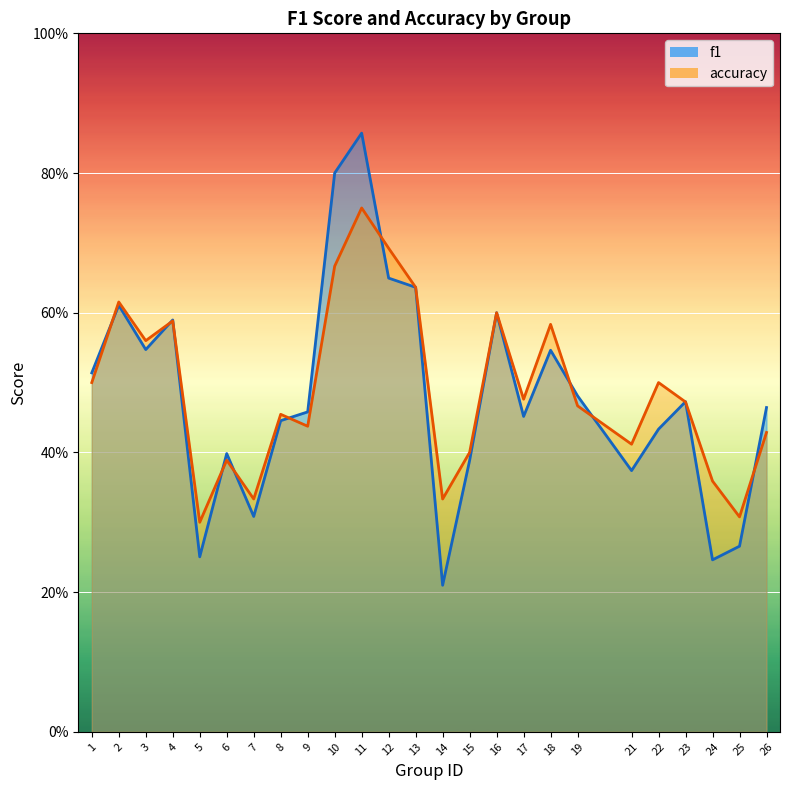

Reading left to right, what are all the values shown in this chart?

f1: 0.5	0.6	0.5	0.6	0.3	0.4	0.3	0.4	0.5	0.8	0.9	0.6	0.6	0.2	0.4	0.6	0.5	0.5	0.5	0.4	0.4	0.5	0.2	0.3	0.5
accuracy: 0.5	0.6	0.6	0.6	0.3	0.4	0.3	0.5	0.4	0.7	0.8	0.7	0.6	0.3	0.4	0.6	0.5	0.6	0.5	0.4	0.5	0.5	0.4	0.3	0.4